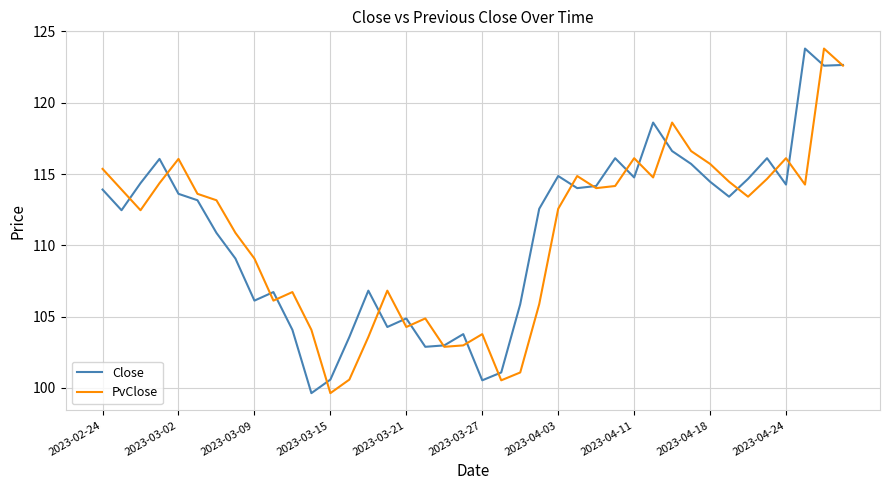

What is the greatest value displayed?

123.8